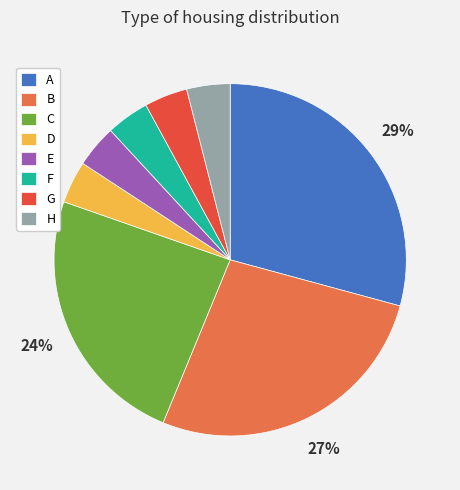

Count the number of slices in the pie.

8